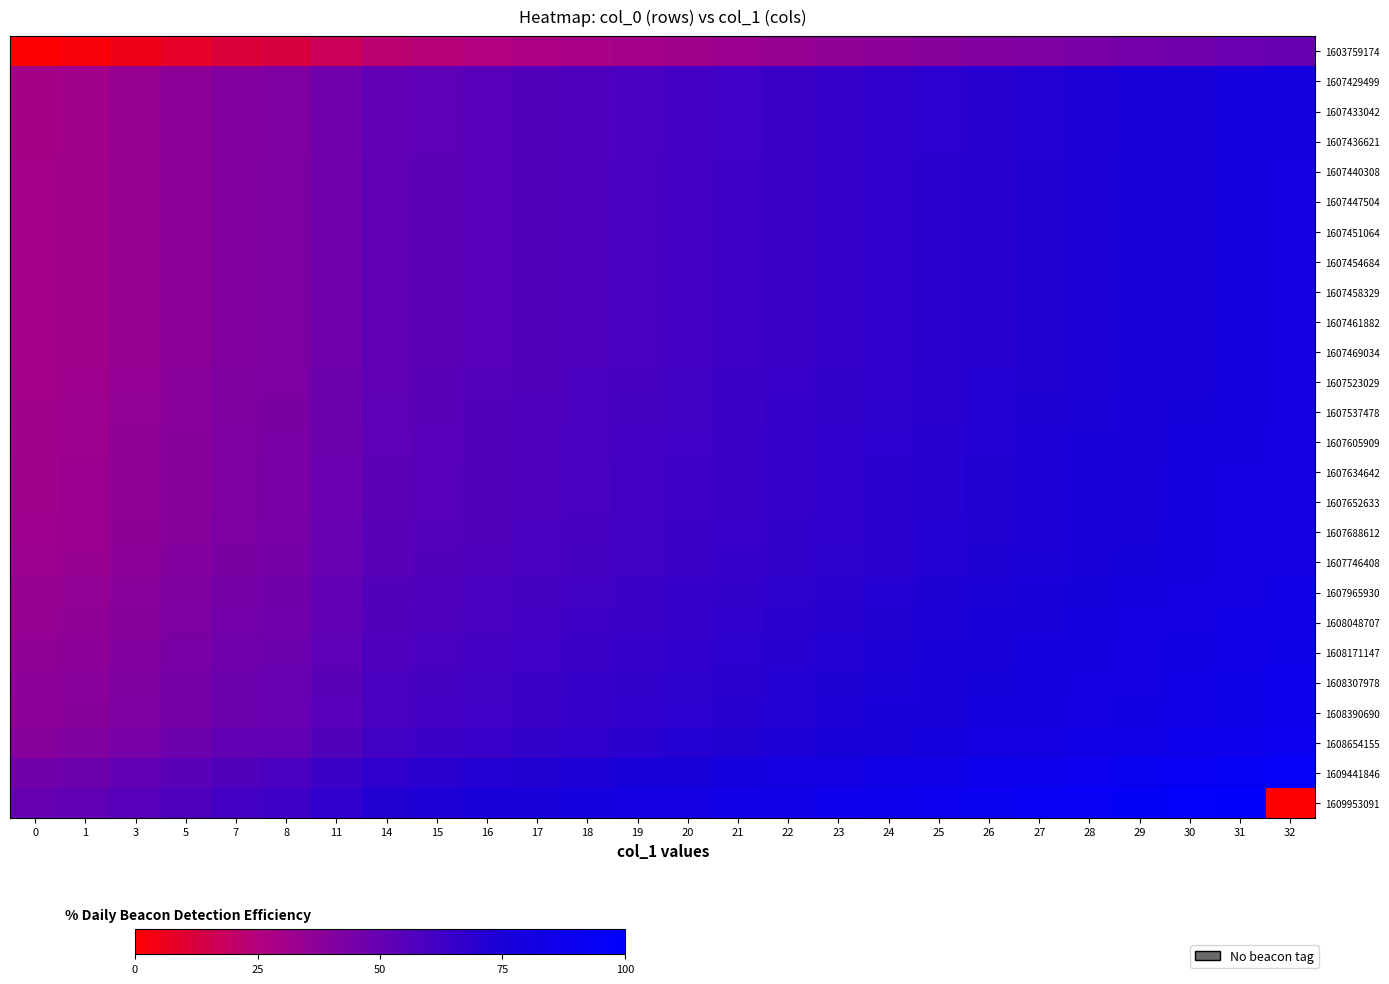

What is the difference between the highest and lowest values at 21?

50.0